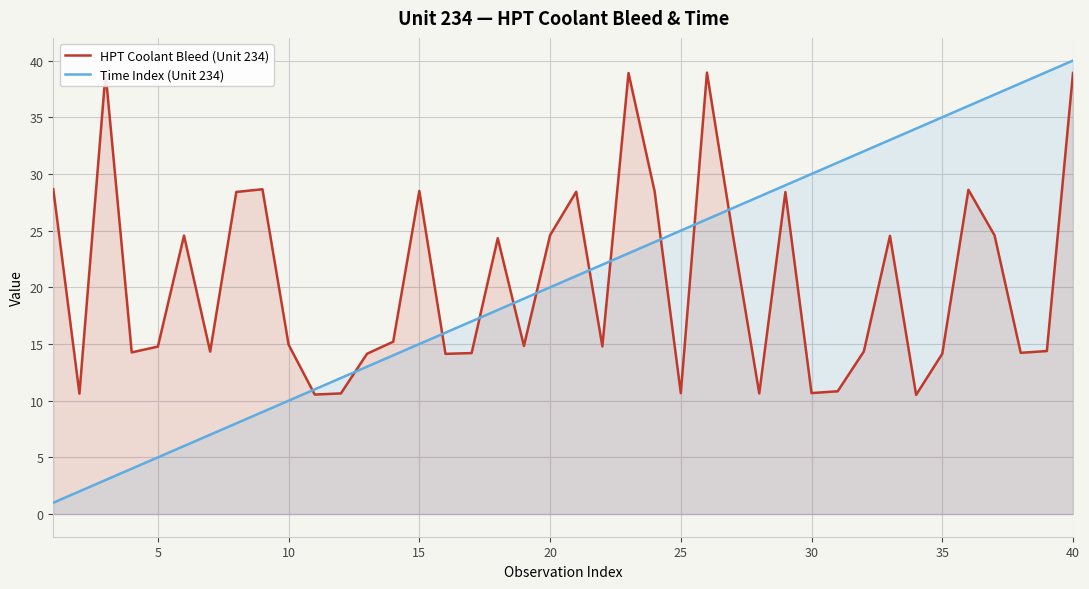

At which category is the sum across all series the highest?

40